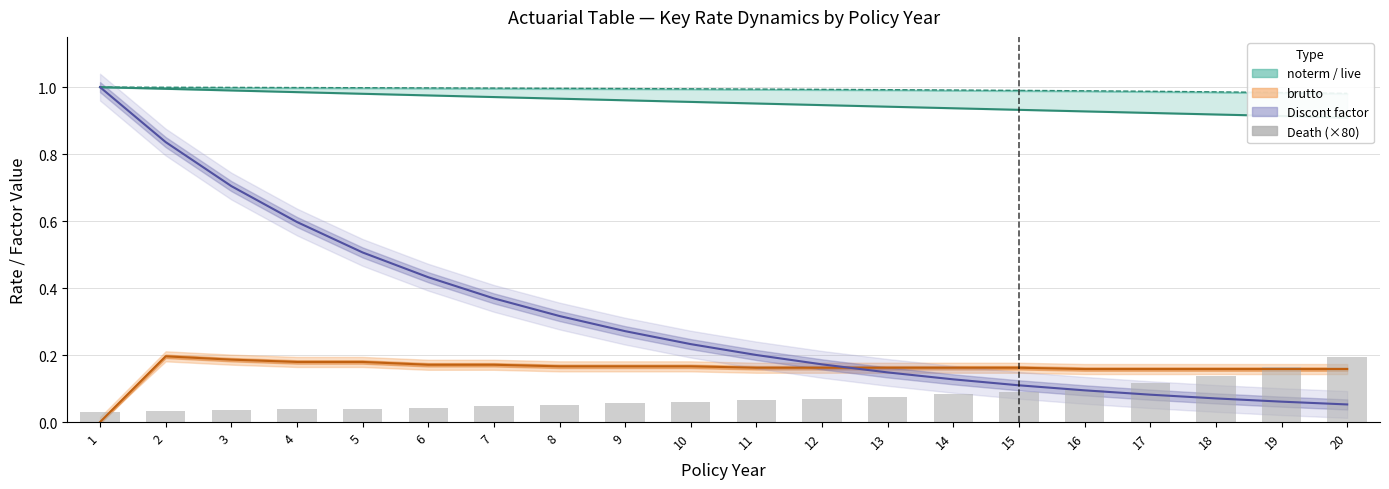

How many values are between 0 and 1?

20